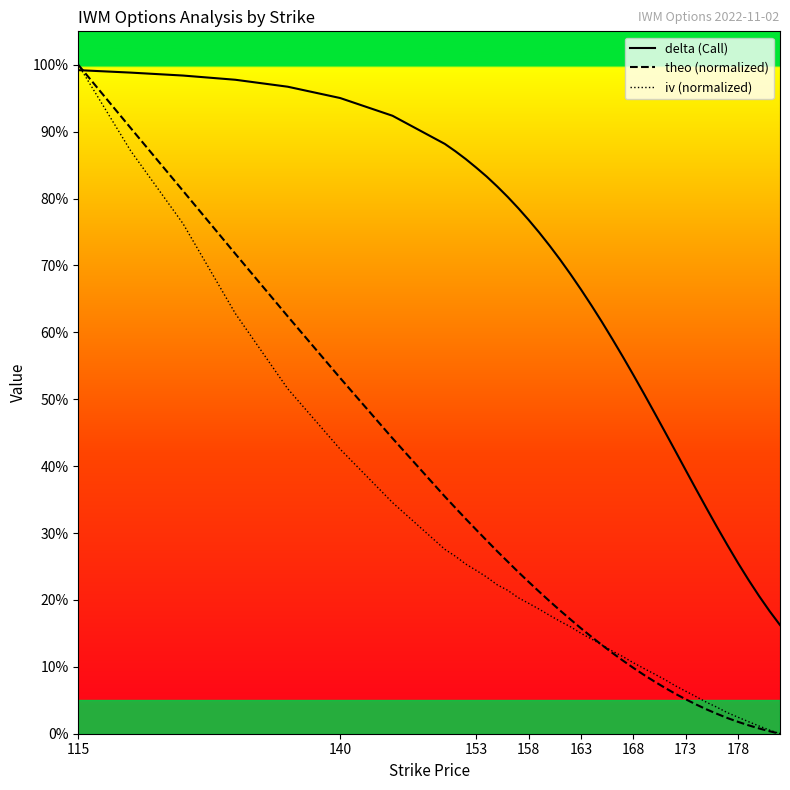

What are all the series names shown in the legend?

delta (Call), theo (normalized), iv (normalized)